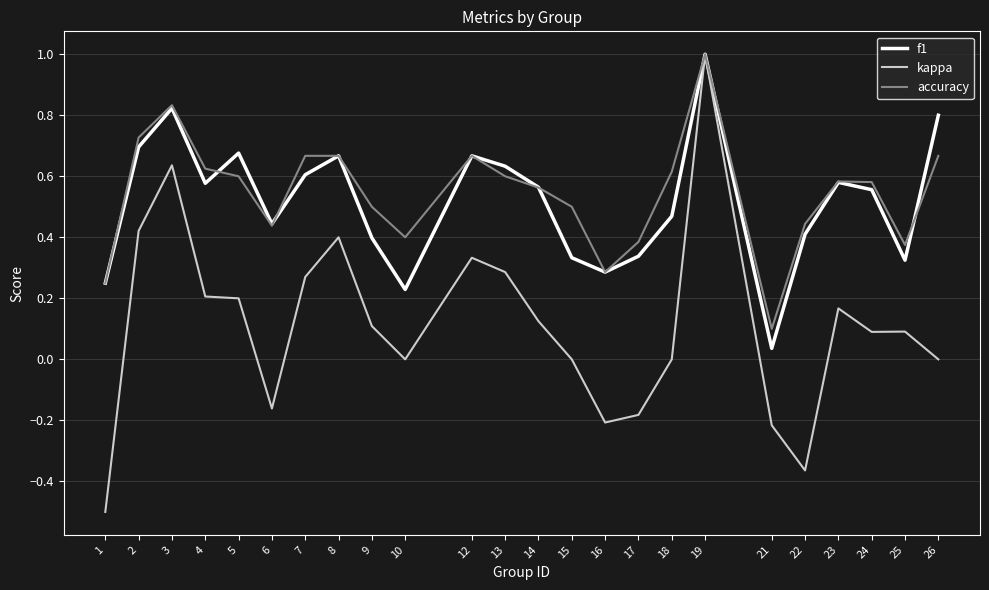

What is the highest value of the f1 series?

1.0